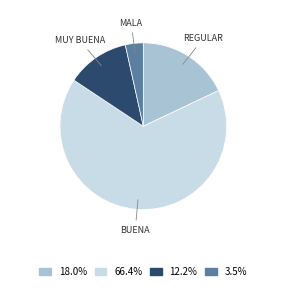

Does any single category account for the majority?

Yes